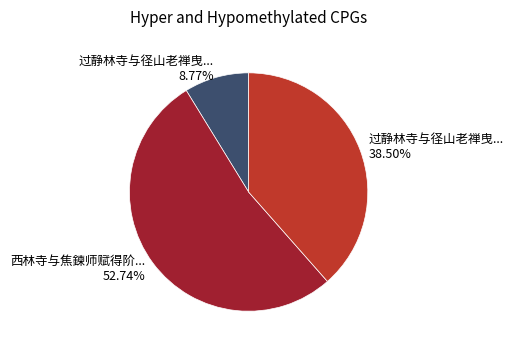

Rank the categories by value from highest to lowest.

西林寺与焦鍊师赋得阶... 52.74%, 过静林寺与径山老禅曳... 38.50%, 过静林寺与径山老禅曳... 8.77%